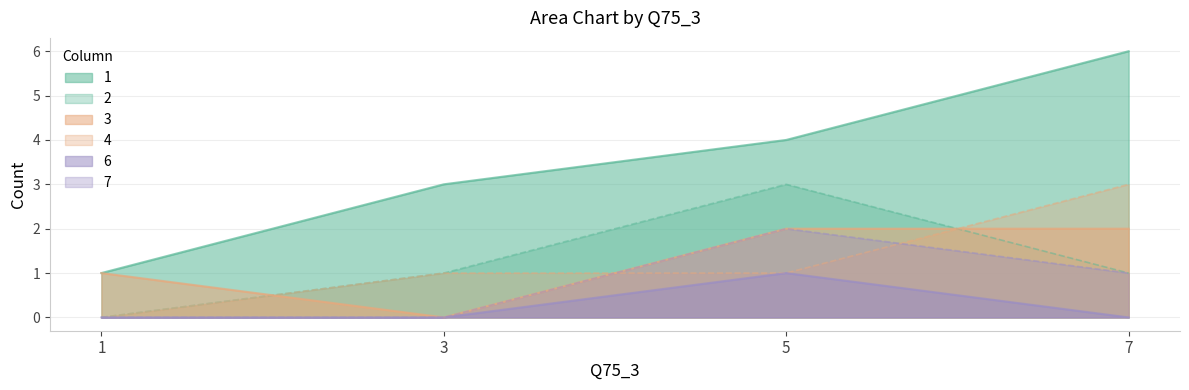

True or false: 1 and 2 cross at least once.

False